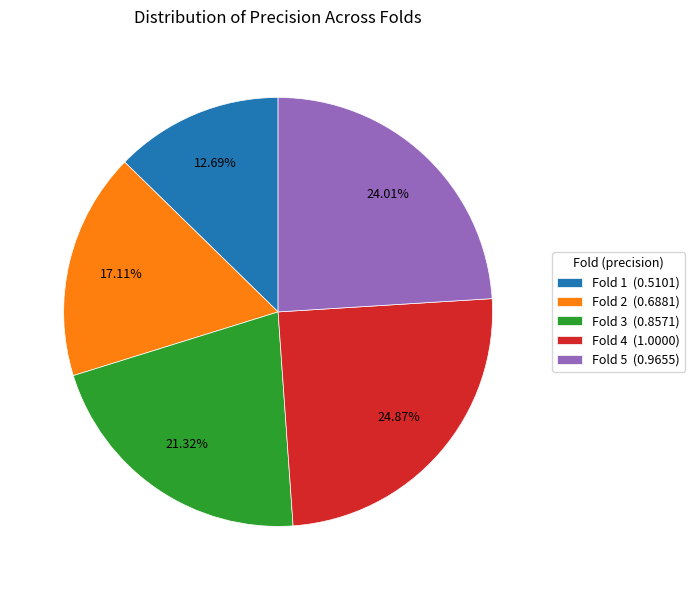

To the nearest percent, what is the combined percentage of Fold 5 and Fold 2?

41%